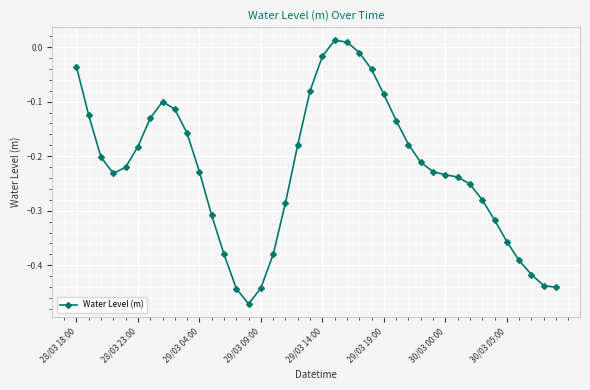

True or false: the data has more than 1 interior local peaks.

True